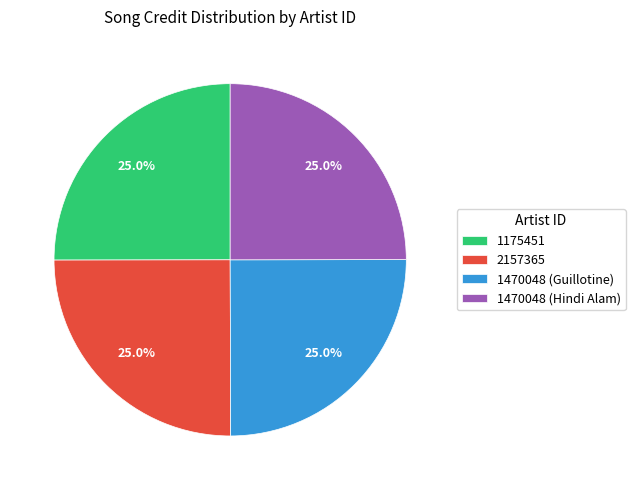

To the nearest percent, what is the combined percentage of 1175451 and 2157365?

50%